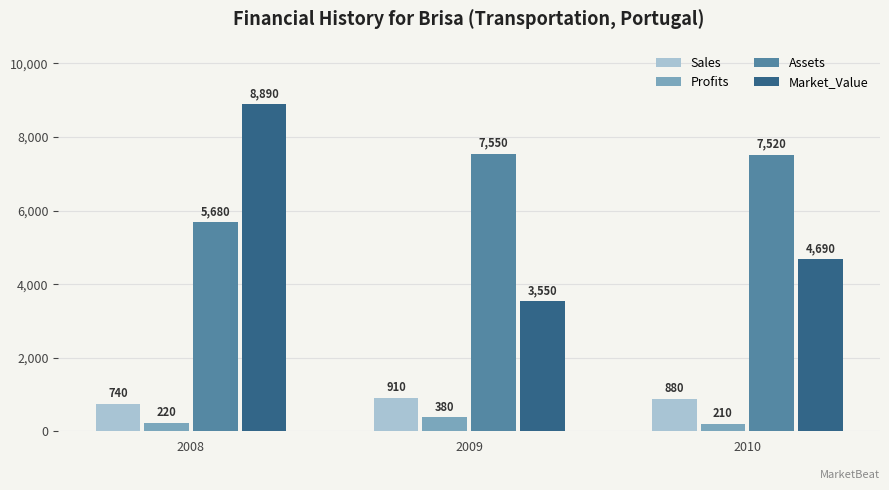

At which label is Sales closest to 825?

2010